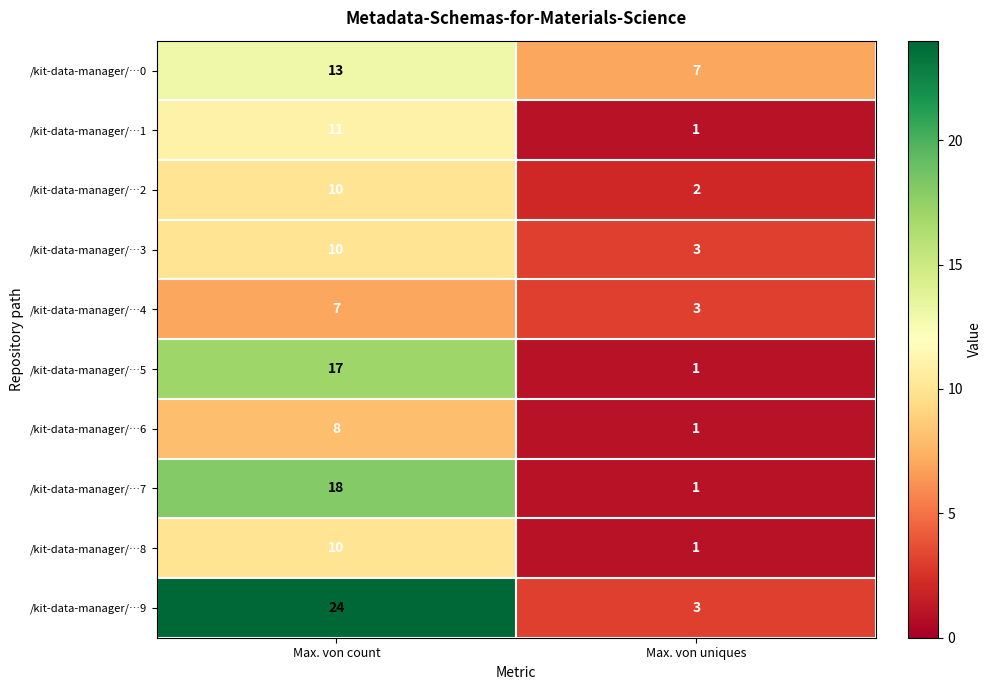

Count the number of data series in this chart.

10